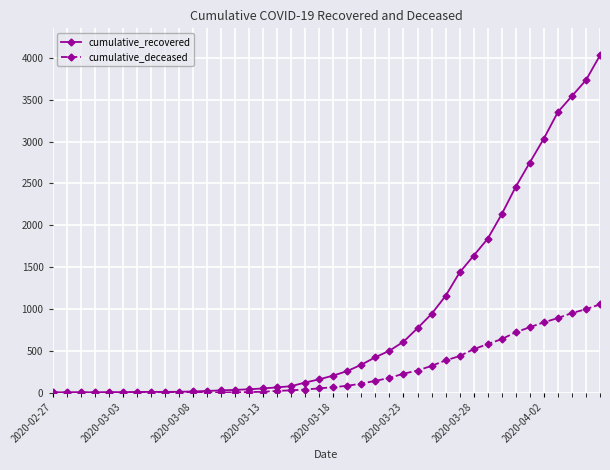

What is the average value of the cumulative_deceased series?

259